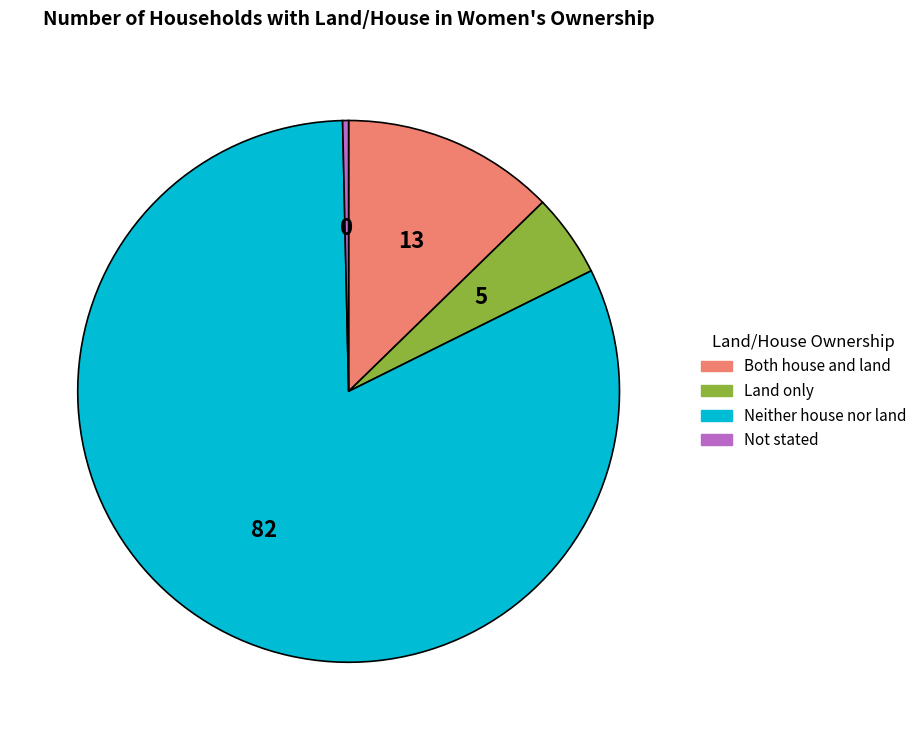

Do Both house and land and Neither house nor land together represent more than half of the pie?

Yes